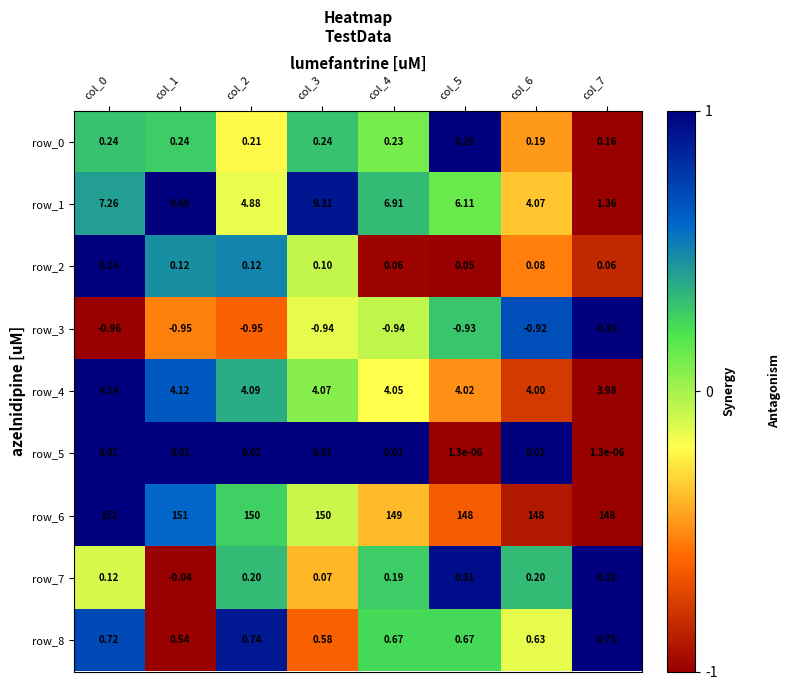

Is the value of row_0 at col_1 greater than the value of row_5 at col_1?

Yes